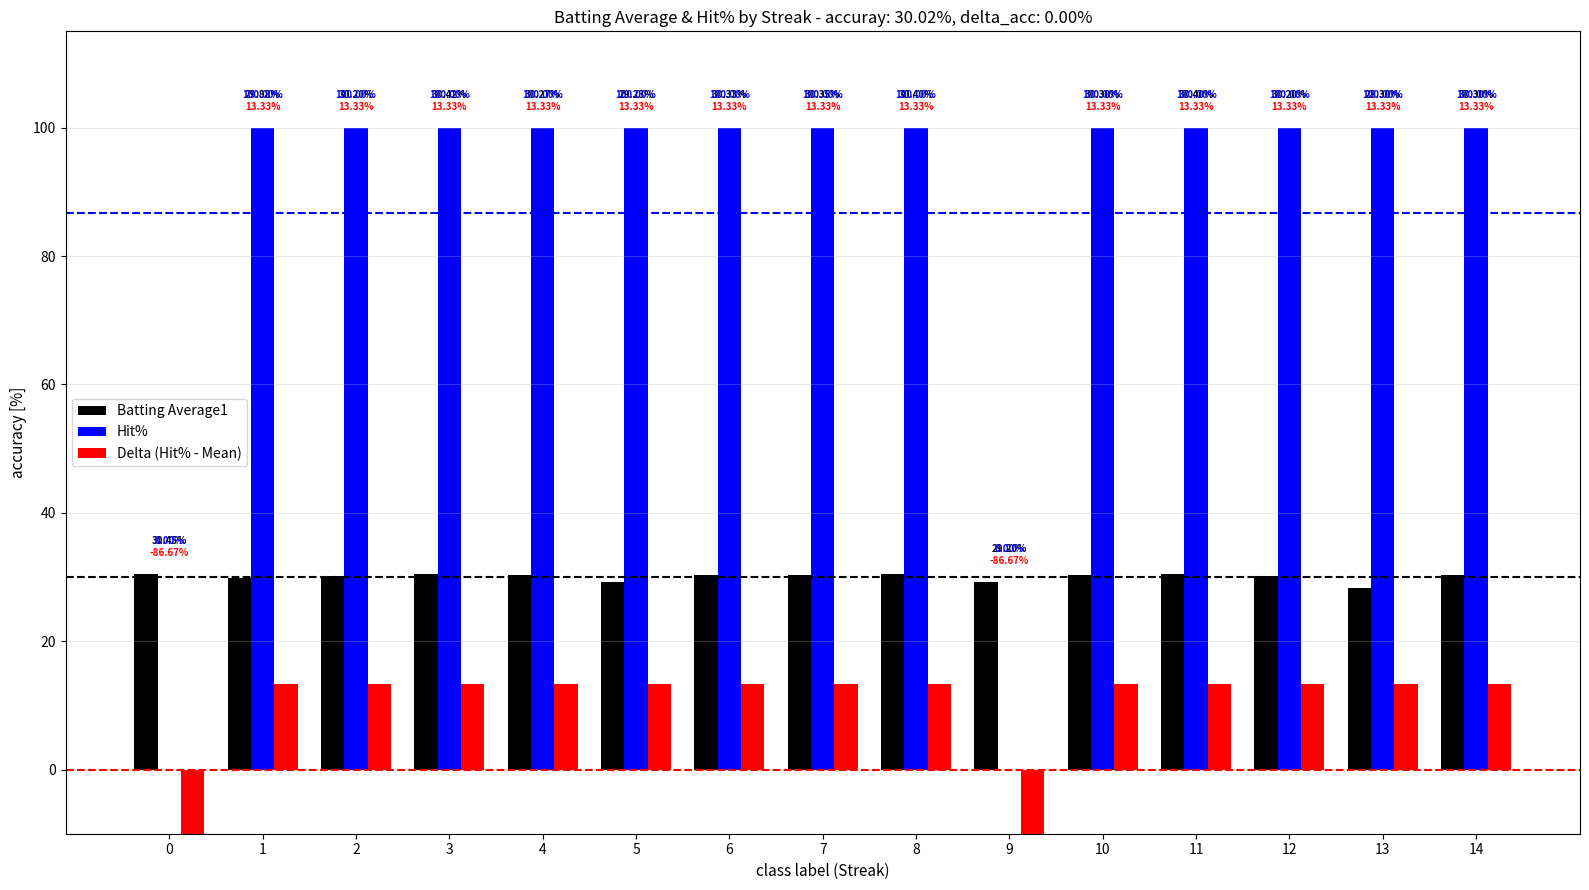

Reading right to left, list all the values displayed in this chart.

Batting Average1: 30.3	28.3	30.2	30.4	30.3	29.2	30.4	30.3	30.3	29.2	30.3	30.4	30.2	29.9	30.4
Hit%: 100.0	100.0	100.0	100.0	100.0	0.0	100.0	100.0	100.0	100.0	100.0	100.0	100.0	100.0	0.0
Delta (Hit% - Mean): 13.3	13.3	13.3	13.3	13.3	-86.7	13.3	13.3	13.3	13.3	13.3	13.3	13.3	13.3	-86.7